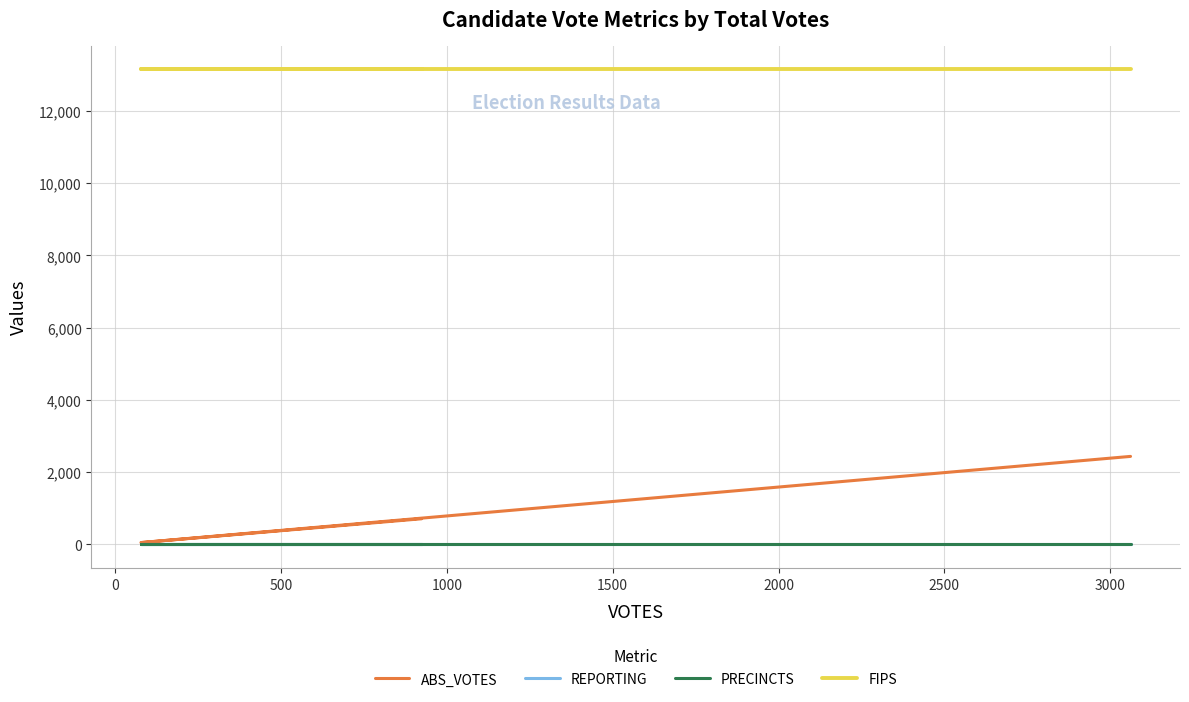

What is the label of the 3rd point from the left?

500